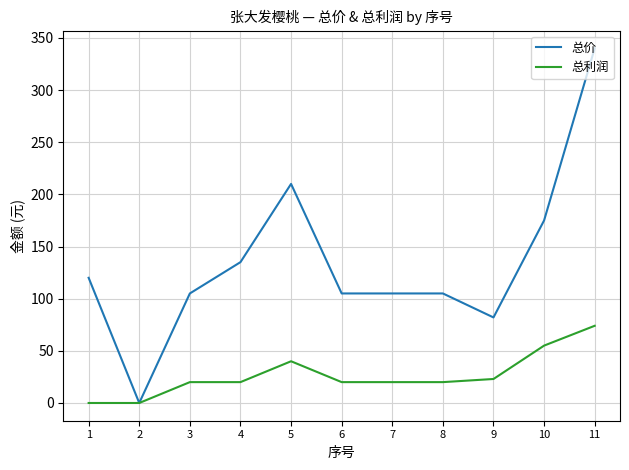

List the series in order of their overall mean, lowest first.

总利润, 总价